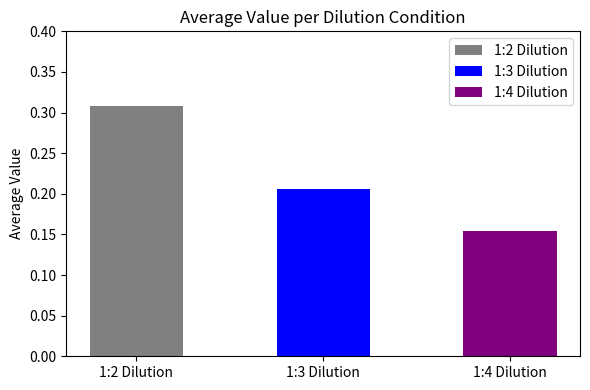

The chart shows a value of 0.3 at 1:2 Dilution. True or false?

True